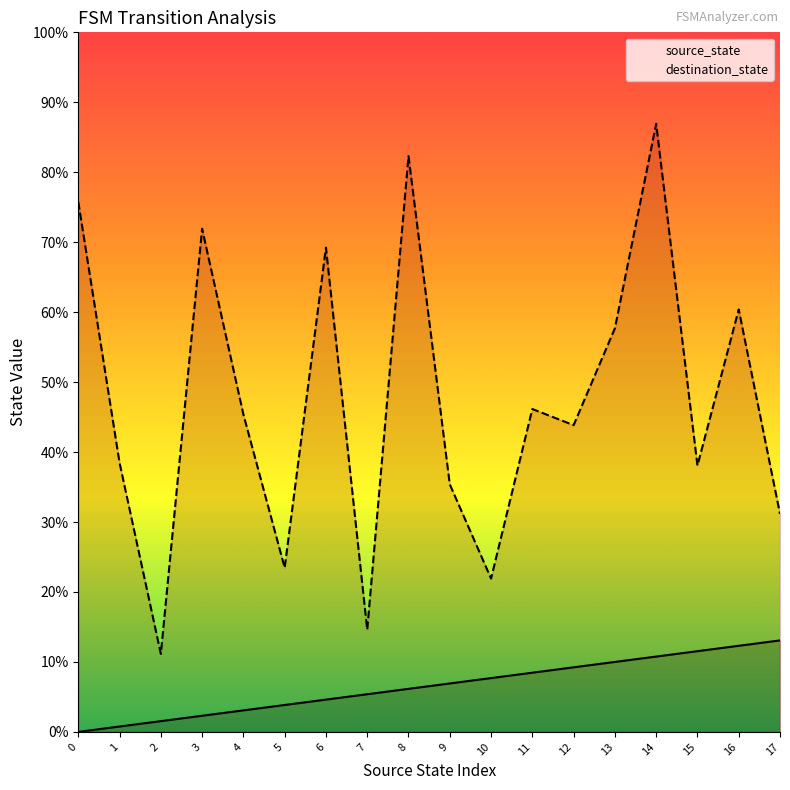

Reading left to right, list all the values displayed in this chart.

source_state: 0=0.0	1=1.0	2=2.0	3=3.0	4=4.0	5=5.0	6=6.0	7=7.0	8=8.0	9=9.0	10=10.0	11=11.0	12=12.0	13=13.0	14=14.0	15=15.0	16=16.0	17=17.0
destination_state: 0=98.5	1=50.0	2=14.5	3=93.5	4=59.0	5=30.5	6=90.0	7=19.0	8=107.0	9=46.0	10=28.5	11=60.0	12=57.0	13=75.0	14=113.0	15=49.5	16=78.5	17=40.5